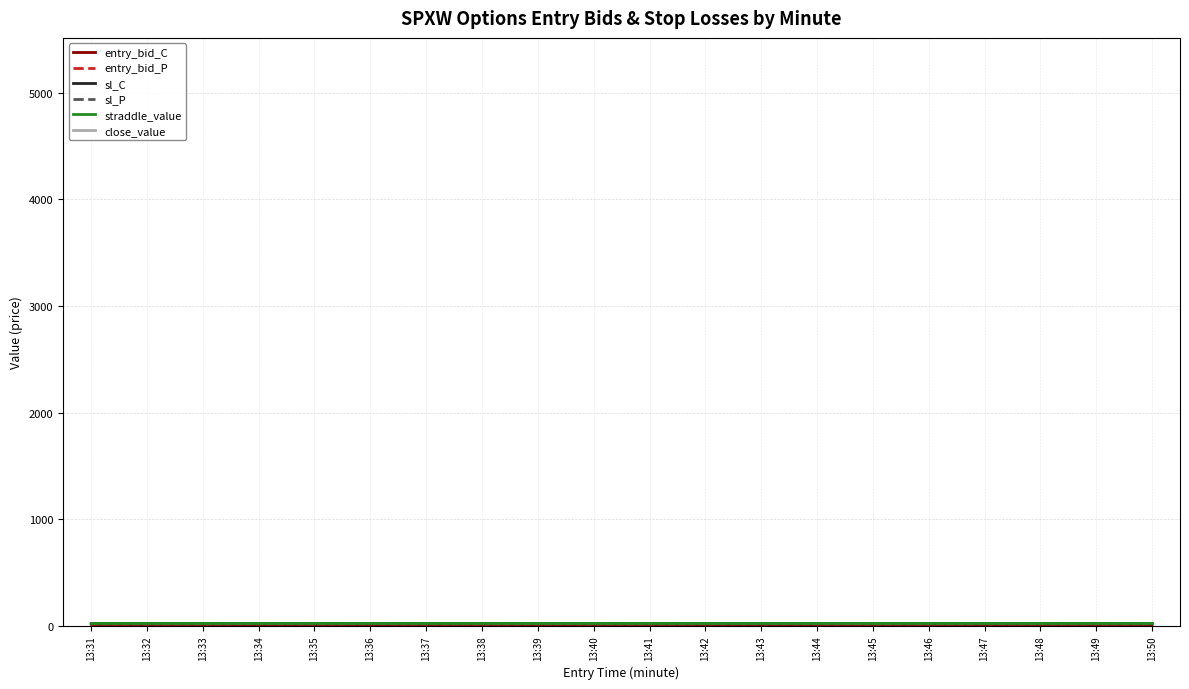

What is the value of the straddle_value point at the 6th from the left?

27.0